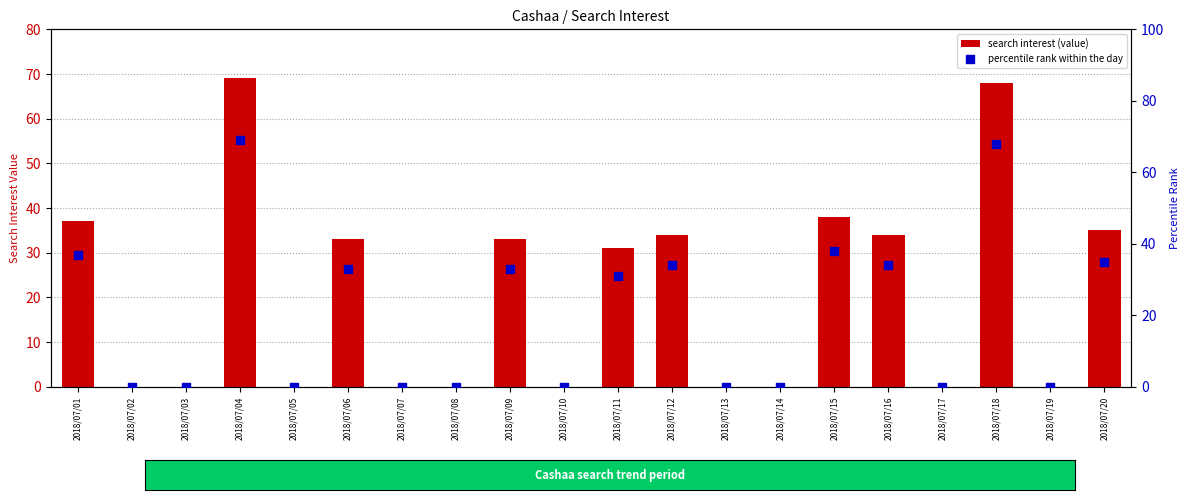

What are all the series names shown in the legend?

search interest (value), percentile rank within the day